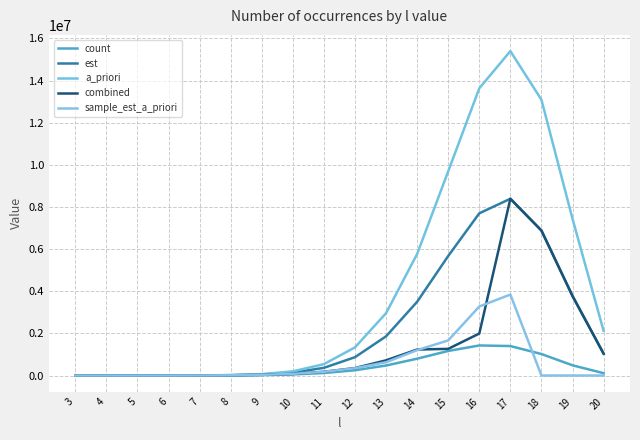

How many times do combined and est cross each other?

1